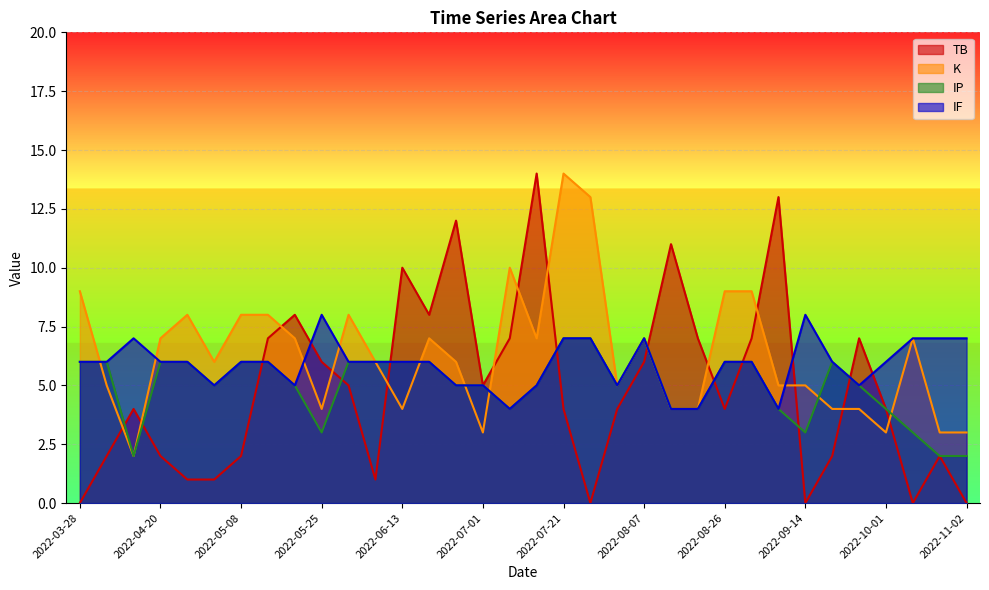

What position from the right is 2022-05-08?

28